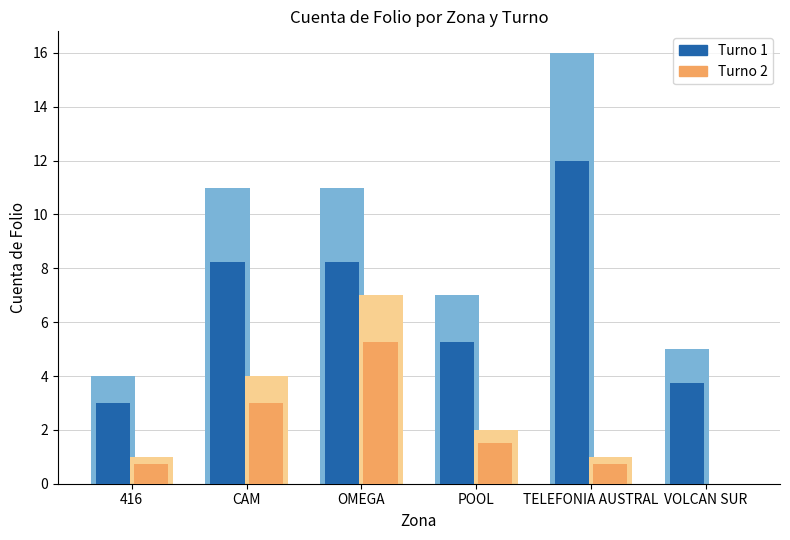

How many groups of bars are there?

6